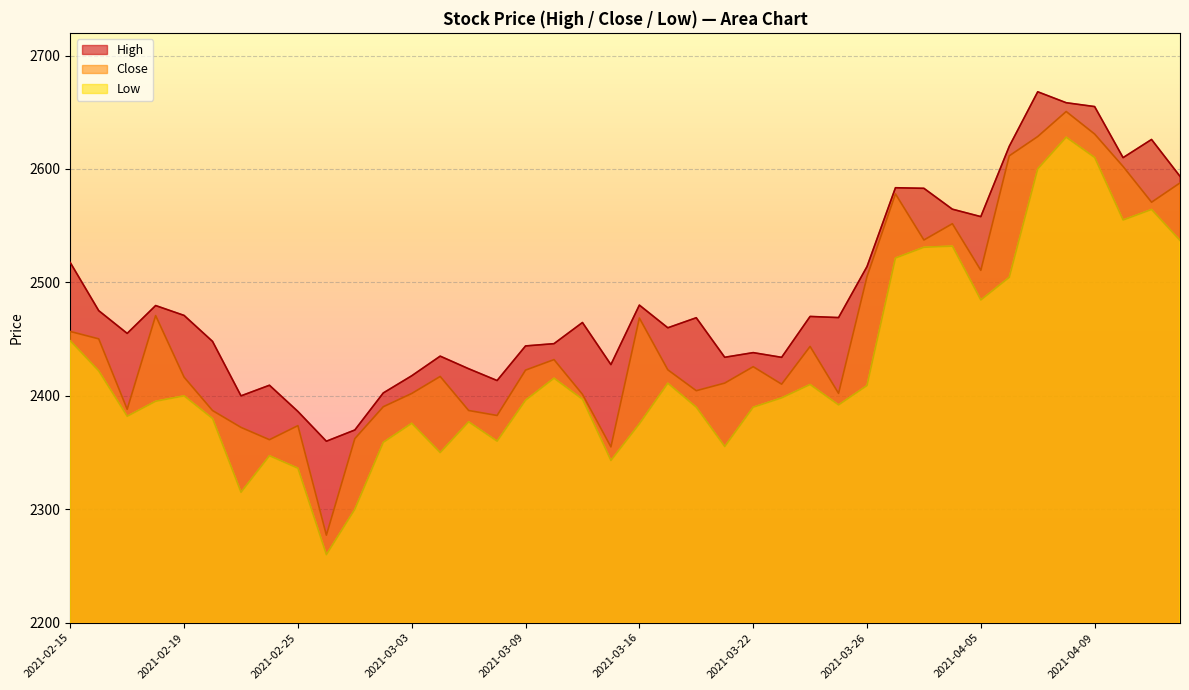

At how many categories does at least one series exceed 2297?

40